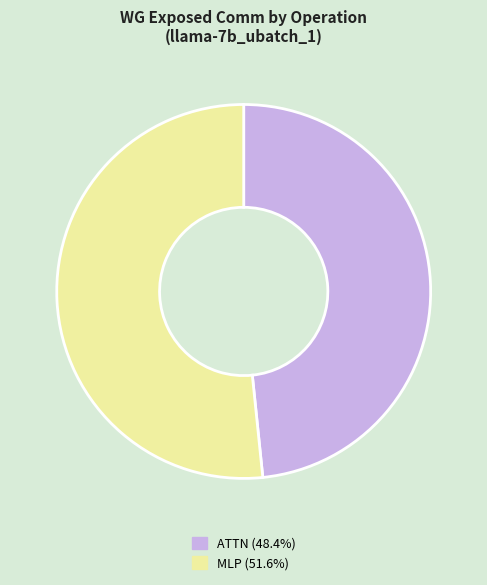

Is there a majority slice in this chart?

Yes